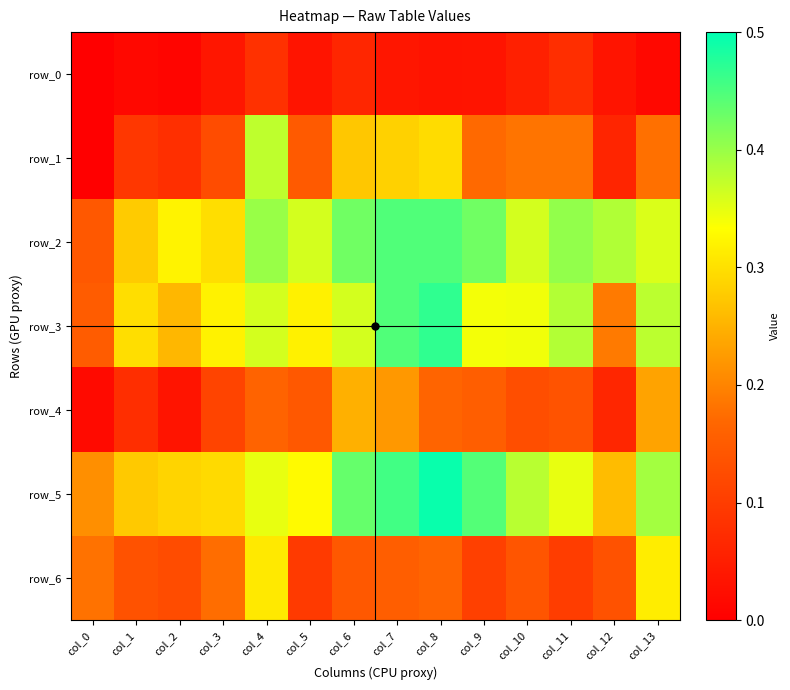

Reading left to right, list all the values displayed in this chart.

row_0: 0.0	0.0	0.0	0.0	0.1	0.0	0.1	0.0	0.0	0.0	0.1	0.1	0.0	0.0
row_1: 0.0	0.1	0.1	0.1	0.4	0.1	0.3	0.3	0.3	0.2	0.2	0.2	0.1	0.2
row_2: 0.1	0.3	0.3	0.3	0.4	0.4	0.4	0.4	0.4	0.4	0.4	0.4	0.4	0.4
row_3: 0.2	0.3	0.3	0.3	0.4	0.3	0.4	0.4	0.5	0.3	0.3	0.4	0.2	0.4
row_4: 0.0	0.1	0.0	0.1	0.2	0.1	0.2	0.2	0.2	0.2	0.1	0.1	0.1	0.2
row_5: 0.2	0.3	0.3	0.3	0.3	0.3	0.4	0.5	0.5	0.4	0.4	0.3	0.3	0.4
row_6: 0.2	0.1	0.1	0.2	0.3	0.1	0.1	0.2	0.2	0.1	0.1	0.1	0.1	0.3